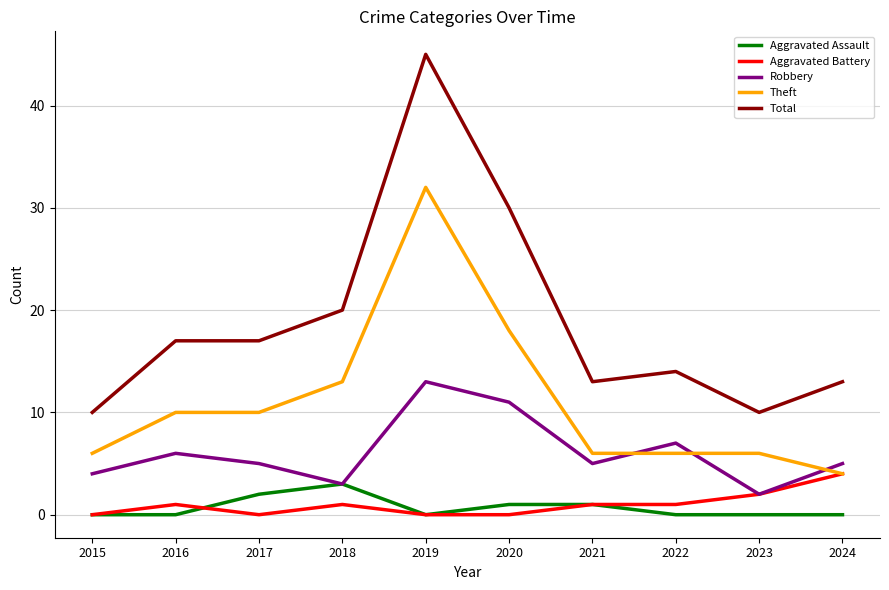

Reading left to right, extract all data points from this chart.

Aggravated Assault: 0	0	2	3	0	1	1	0	0	0
Aggravated Battery: 0	1	0	1	0	0	1	1	2	4
Robbery: 4	6	5	3	13	11	5	7	2	5
Theft: 6	10	10	13	32	18	6	6	6	4
Total: 10	17	17	20	45	30	13	14	10	13